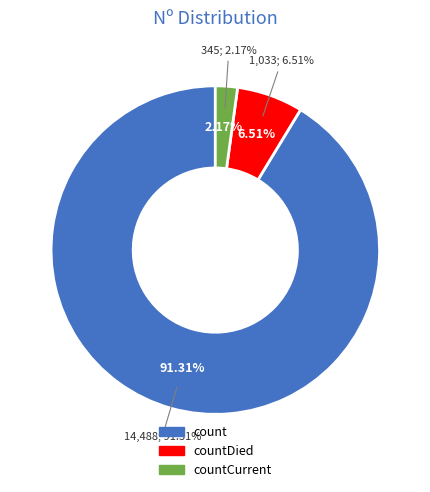

Does count represent more than half of the total?

Yes